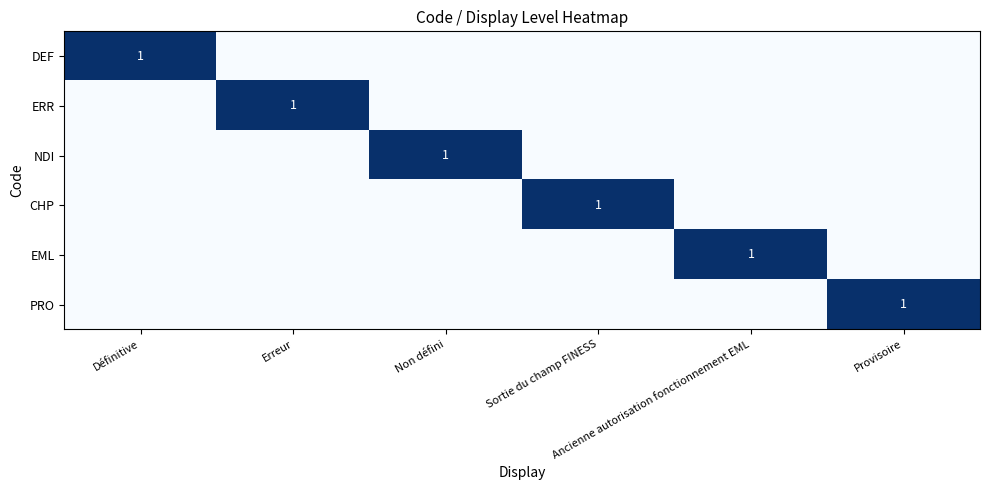

At which label does PRO reach its minimum?

Définitive